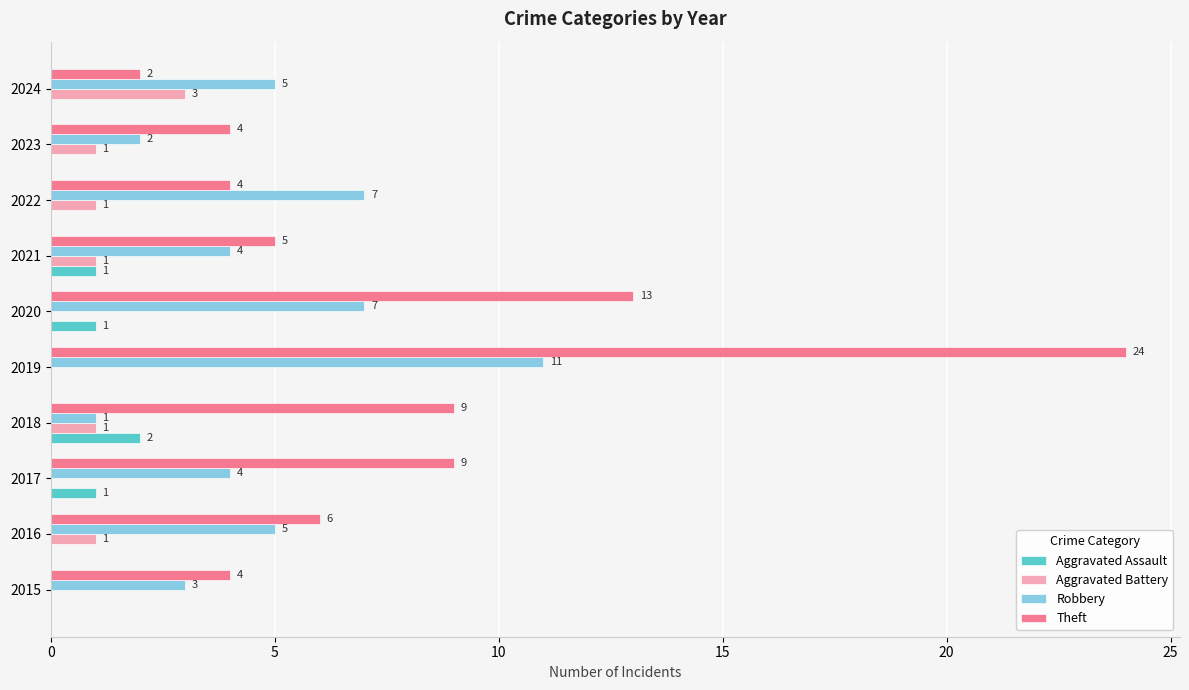

Is it true that Robbery equals 6 at 2017?

False